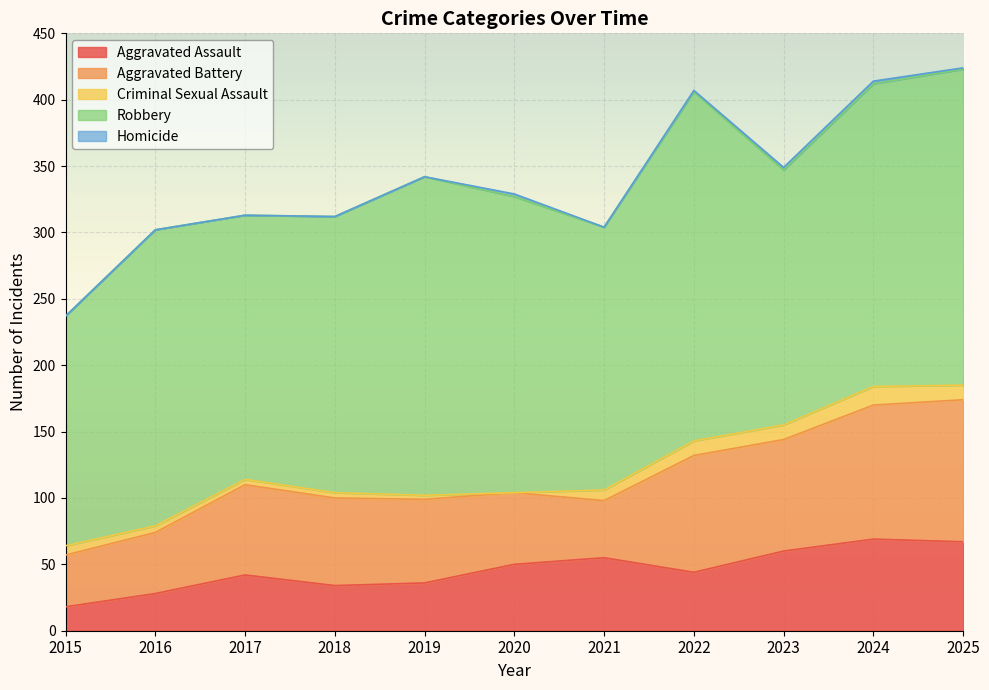

Which series has the largest total across all categories?

Robbery